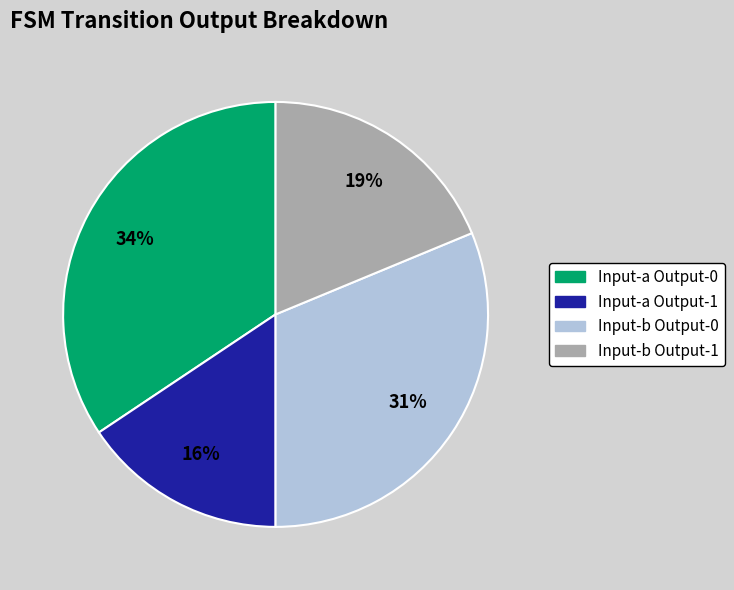

How many segments does this pie chart have?

4